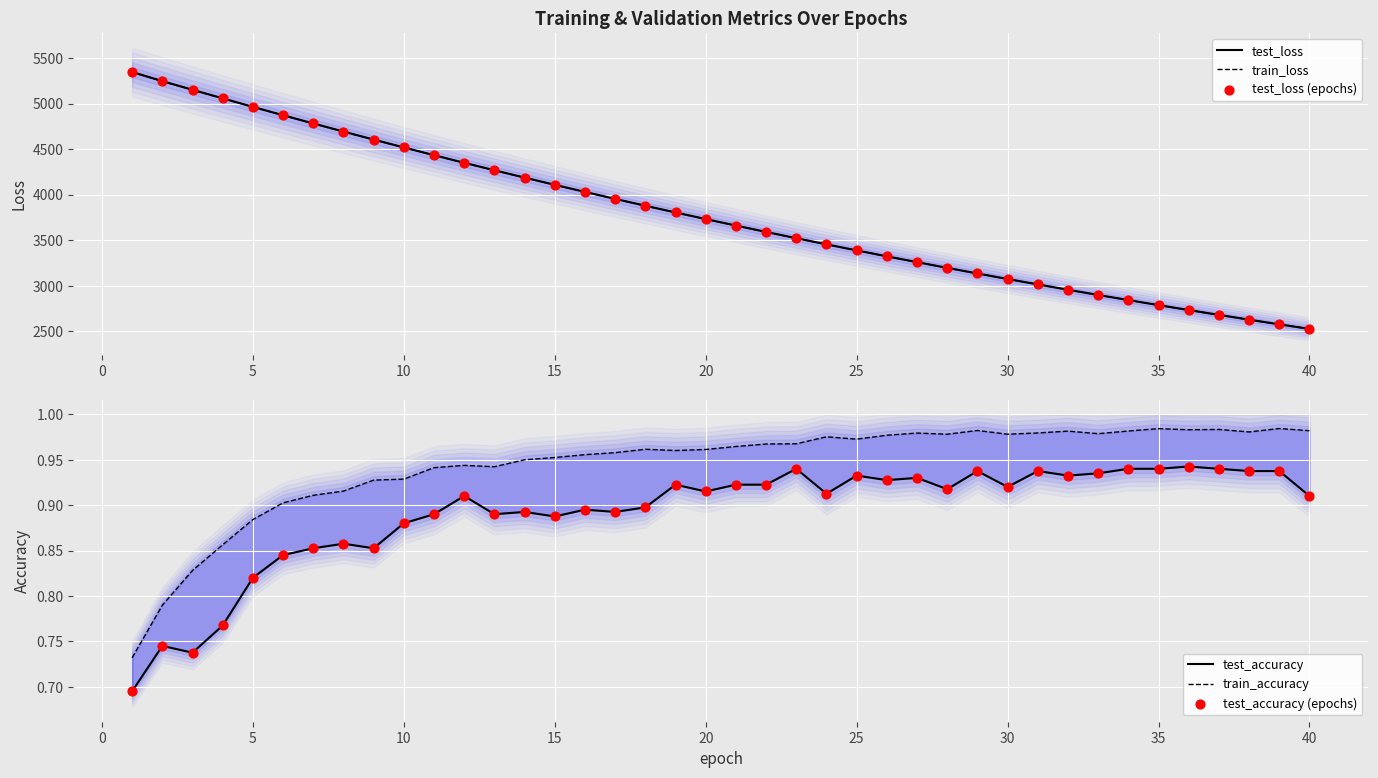

Is the value of test_accuracy at 35 greater than the value of test_loss (epochs) at 28?

No